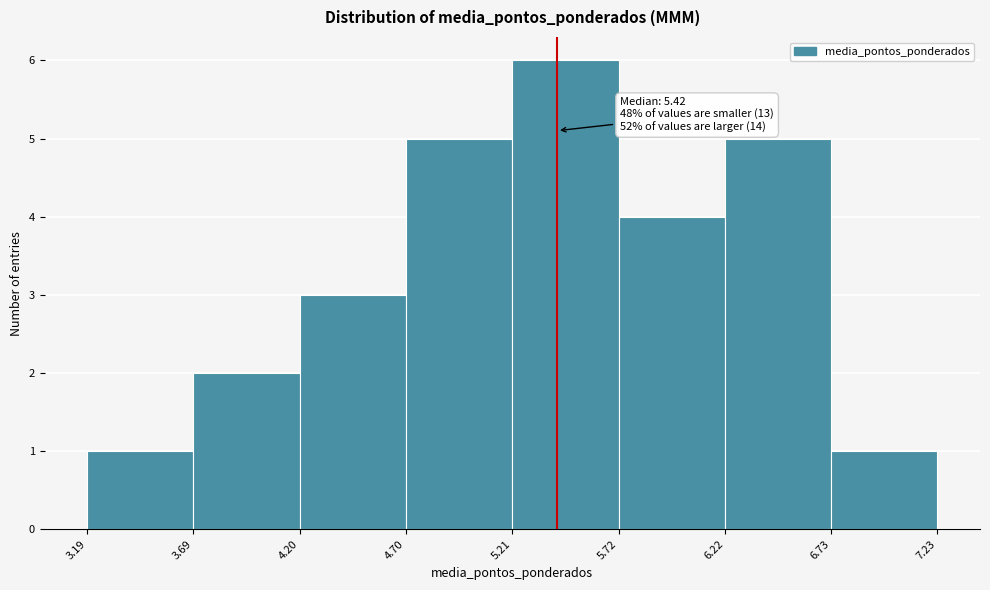

Over which range of the x-axis is the bar tallest?

5.21 to 5.72